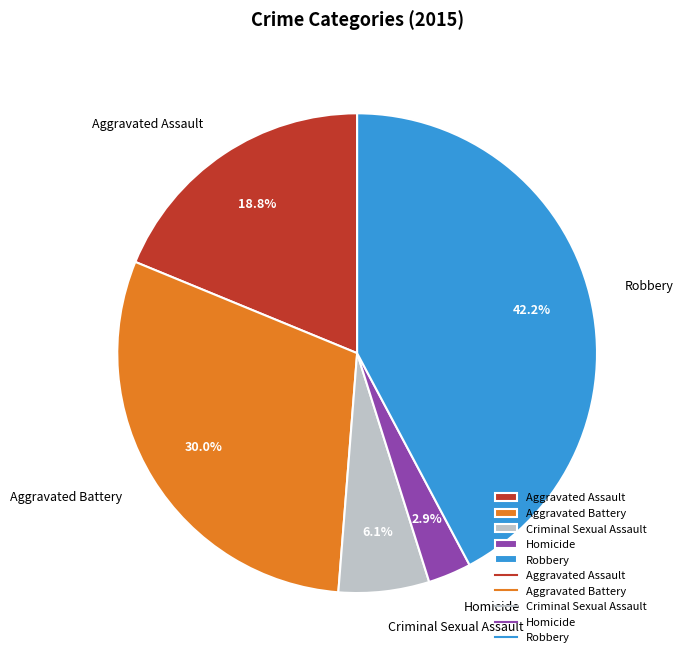

Is it true that Robbery is 28% of the pie?

False